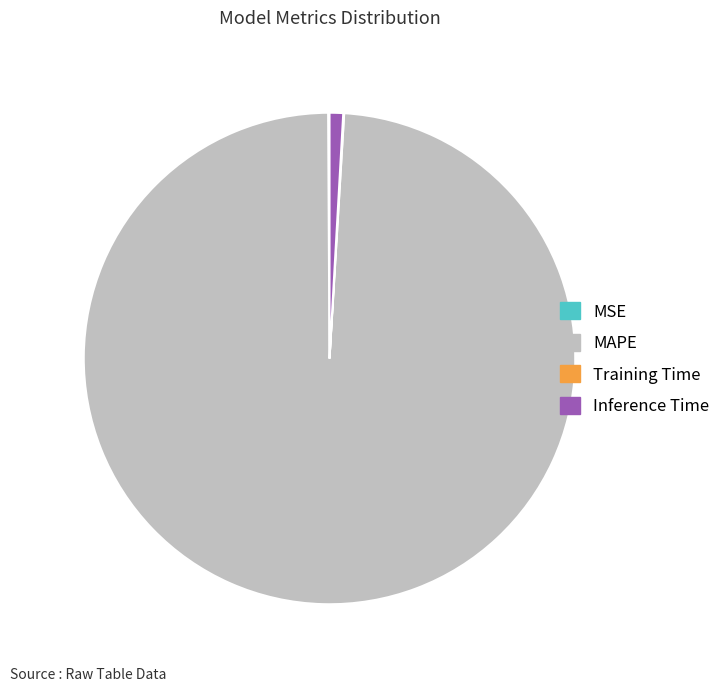

Combined, do Inference Time and MAPE account for over 50%?

Yes